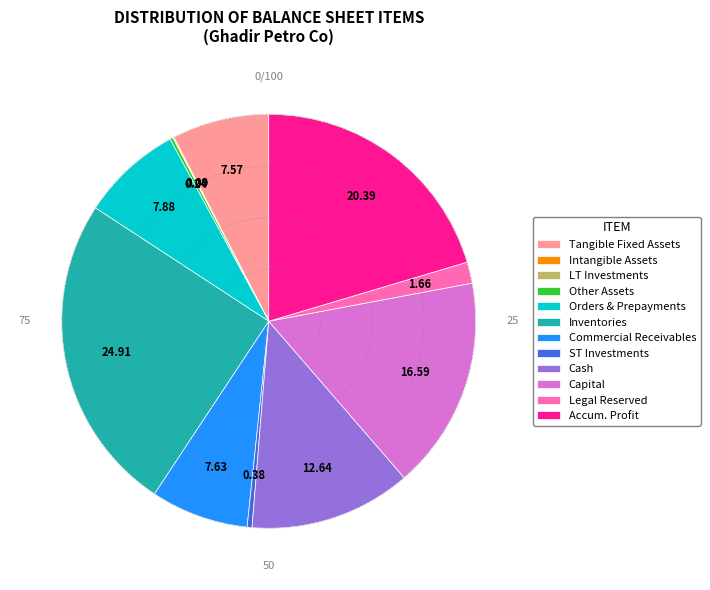

What is the largest slice in the pie chart?

Inventories